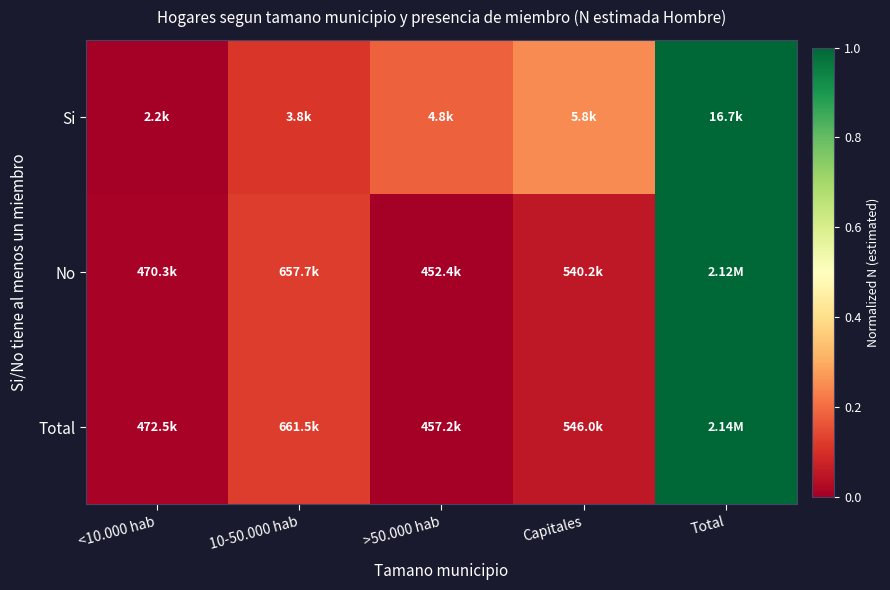

How many series are shown in this chart?

3